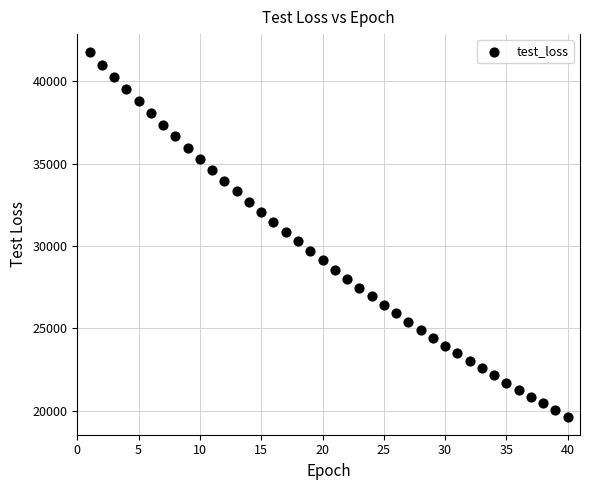

What is the range of Y values (max minus min)?

22107.6